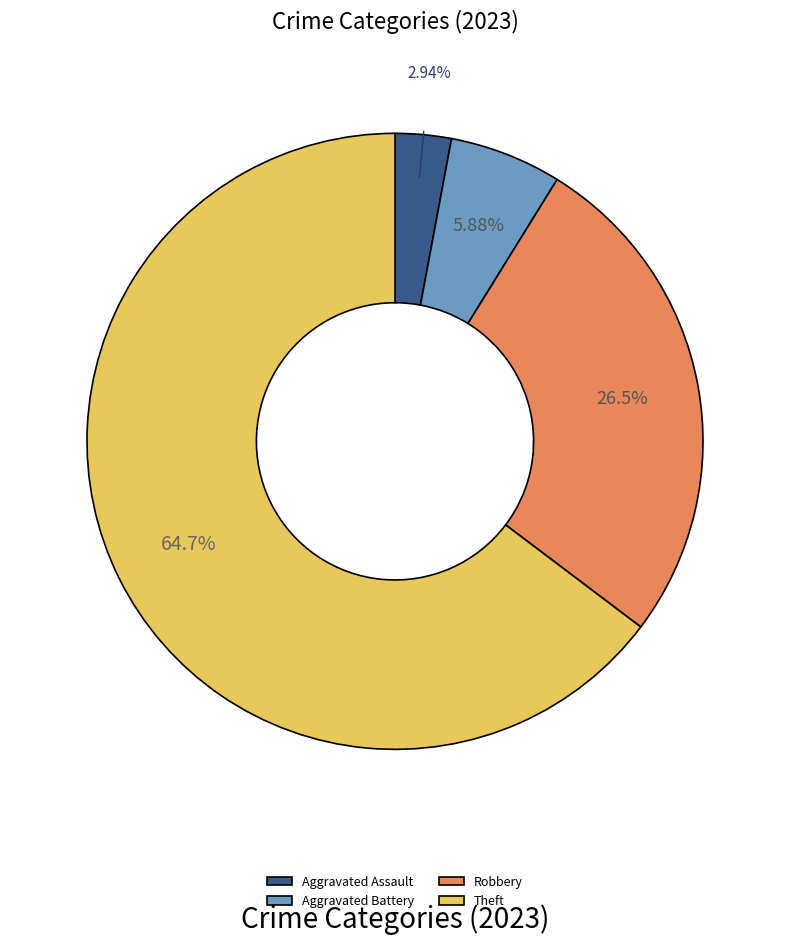

Which slice is the smallest?

Aggravated Assault